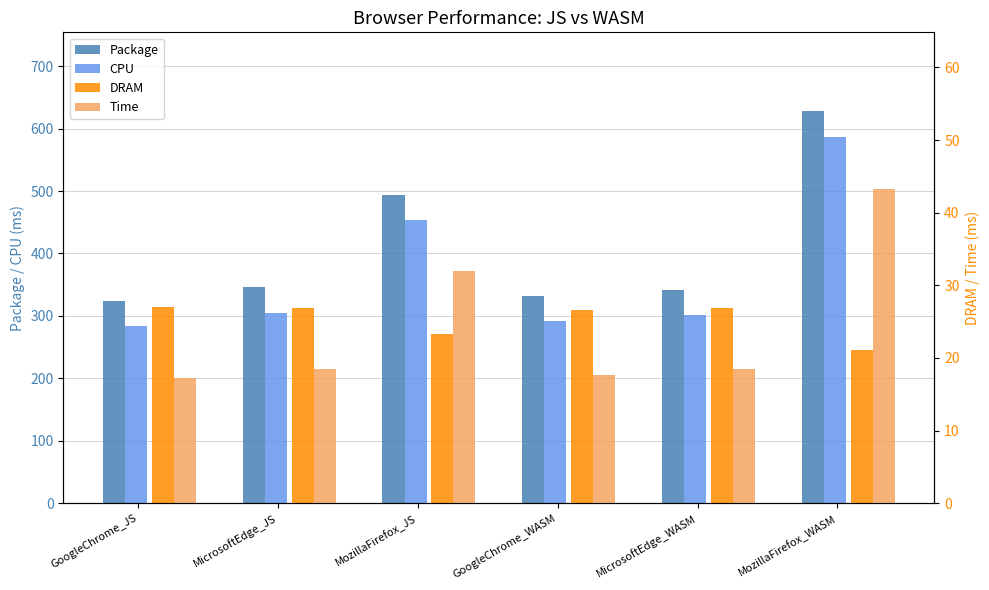

Reading left to right, list all the values displayed in this chart.

Package: GoogleChrome_JS=324.6	MicrosoftEdge_JS=345.7	MozillaFirefox_JS=494.2	GoogleChrome_WASM=332.6	MicrosoftEdge_WASM=341.4	MozillaFirefox_WASM=628.4
CPU: GoogleChrome_JS=284.0	MicrosoftEdge_JS=305.3	MozillaFirefox_JS=453.4	GoogleChrome_WASM=292.4	MicrosoftEdge_WASM=301.3	MozillaFirefox_WASM=586.1
DRAM: GoogleChrome_JS=27.0	MicrosoftEdge_JS=26.9	MozillaFirefox_JS=23.3	GoogleChrome_WASM=26.6	MicrosoftEdge_WASM=26.9	MozillaFirefox_WASM=21.0
Time: GoogleChrome_JS=17.2	MicrosoftEdge_JS=18.5	MozillaFirefox_JS=31.9	GoogleChrome_WASM=17.7	MicrosoftEdge_WASM=18.4	MozillaFirefox_WASM=43.2